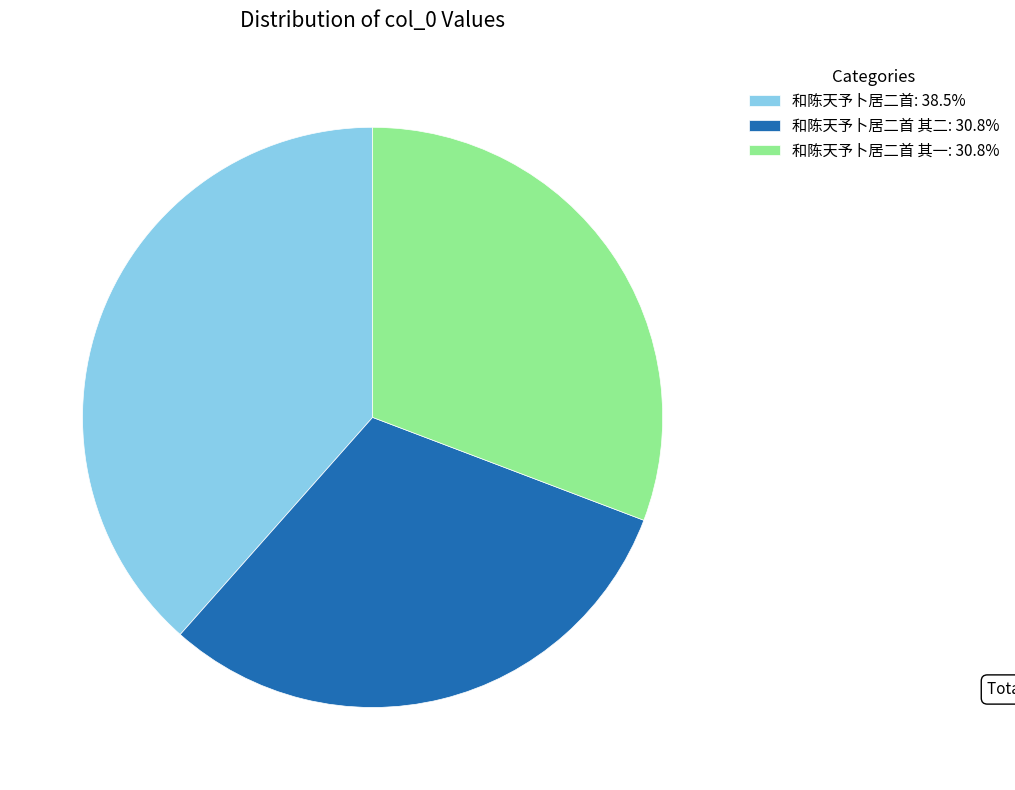

Is the sum of 和陈天予卜居二首: 38.5% and 和陈天予卜居二首 其一: 30.8% greater than half?

Yes